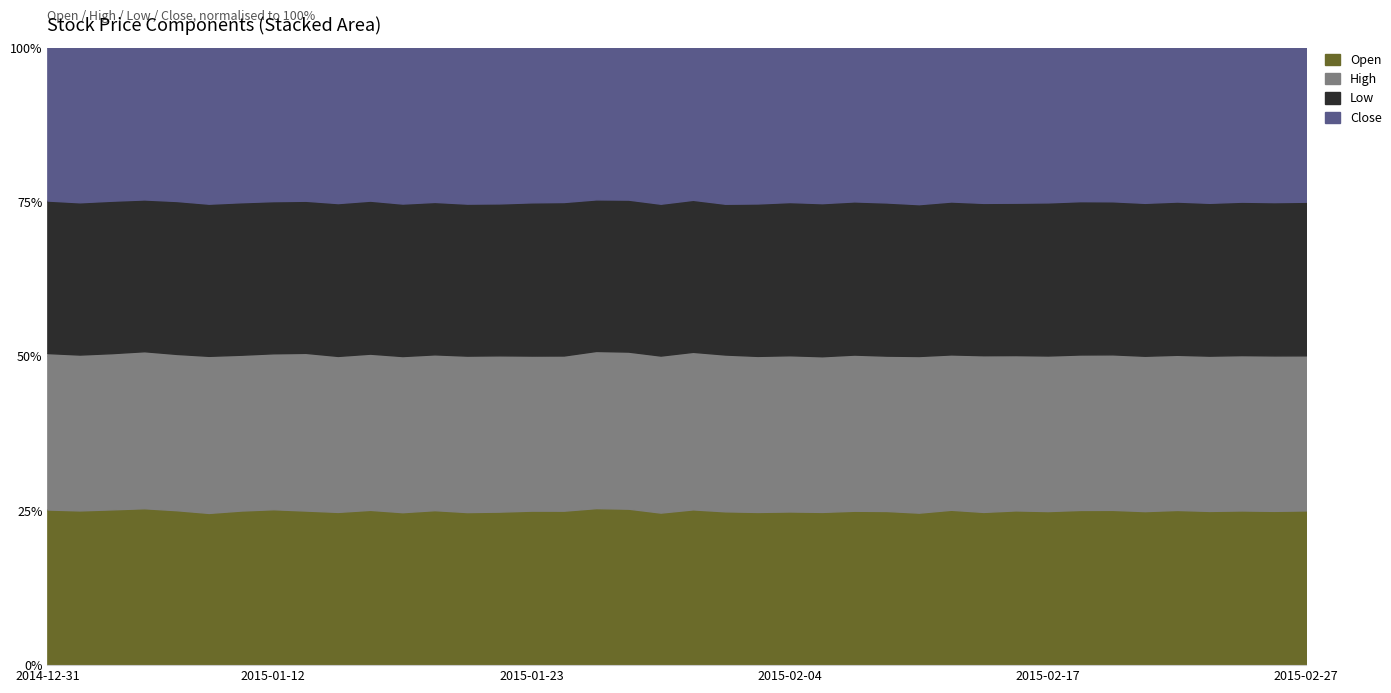

What is the label of the 1st point from the left?

2014-12-31